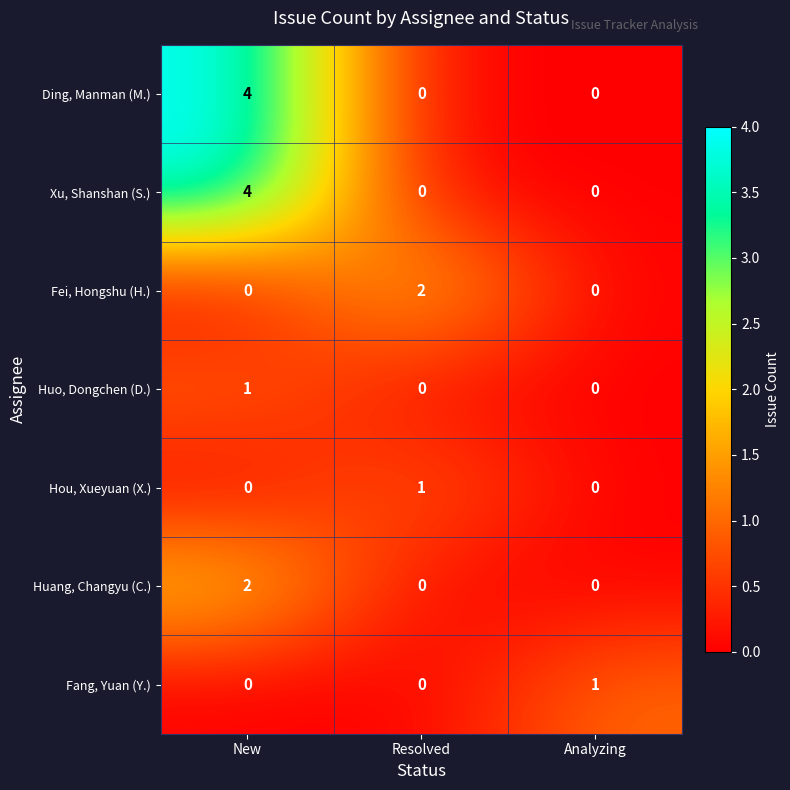

Which category has the highest value in the Ding, Manman (M.) series?

New